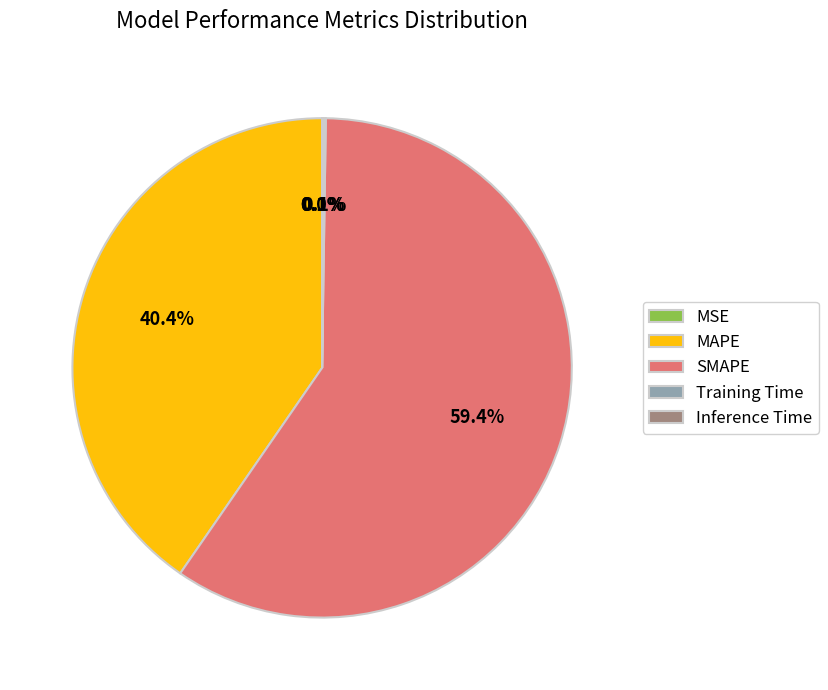

To the nearest percent, what percentage of the pie is SMAPE?

59%